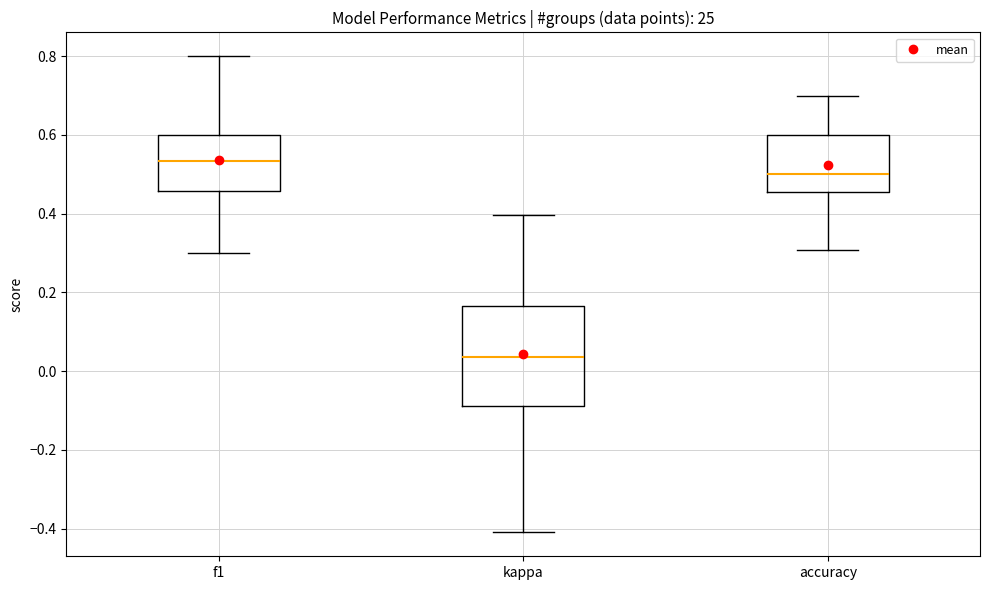

Reading left to right, transcribe this box plot: for each box, give where its median line is, the range the box spans, and where its two whiskers end, as read against the y-axis. The values are not printed on the chart, so give them approximately, as read against the axis.

f1: median 0.54, box 0.46 to 0.60, whiskers 0.30 to 0.80
kappa: median 0.04, box -0.08 to 0.16, whiskers -0.40 to 0.40
accuracy: median 0.50, box 0.46 to 0.60, whiskers 0.30 to 0.70